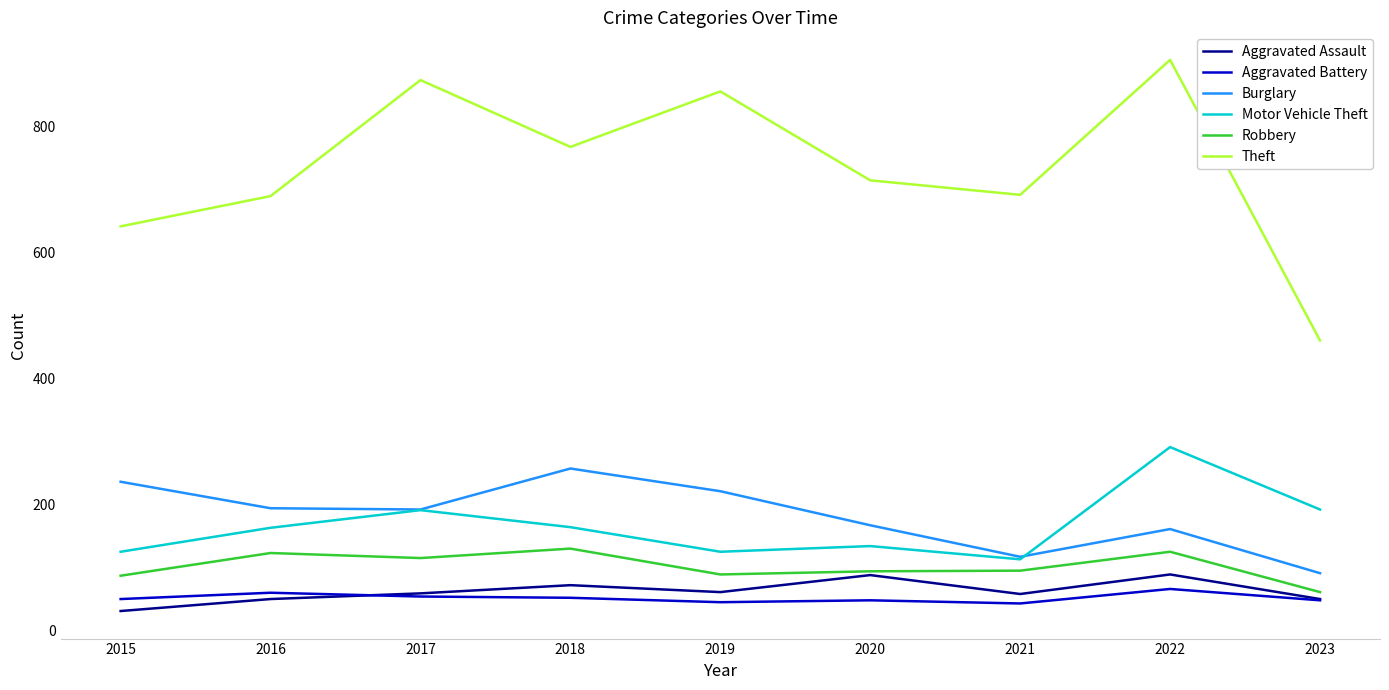

What is the sum of the Theft values at 2019 and 2023?

1315